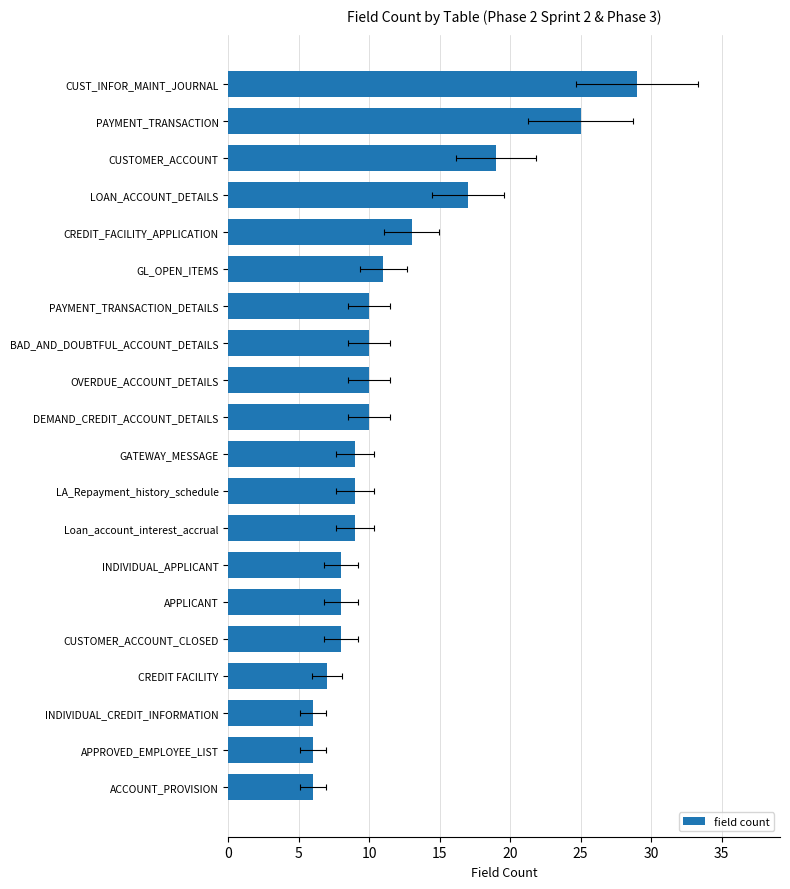

How many values exceed 10?

6